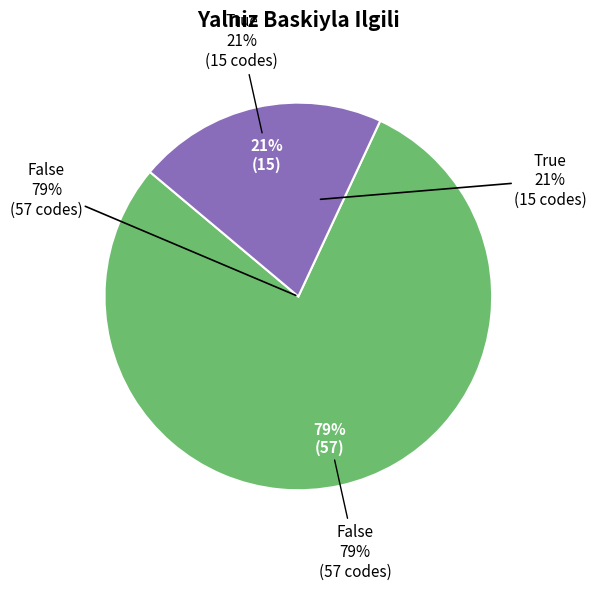

Is the sum of False and True greater than half?

Yes